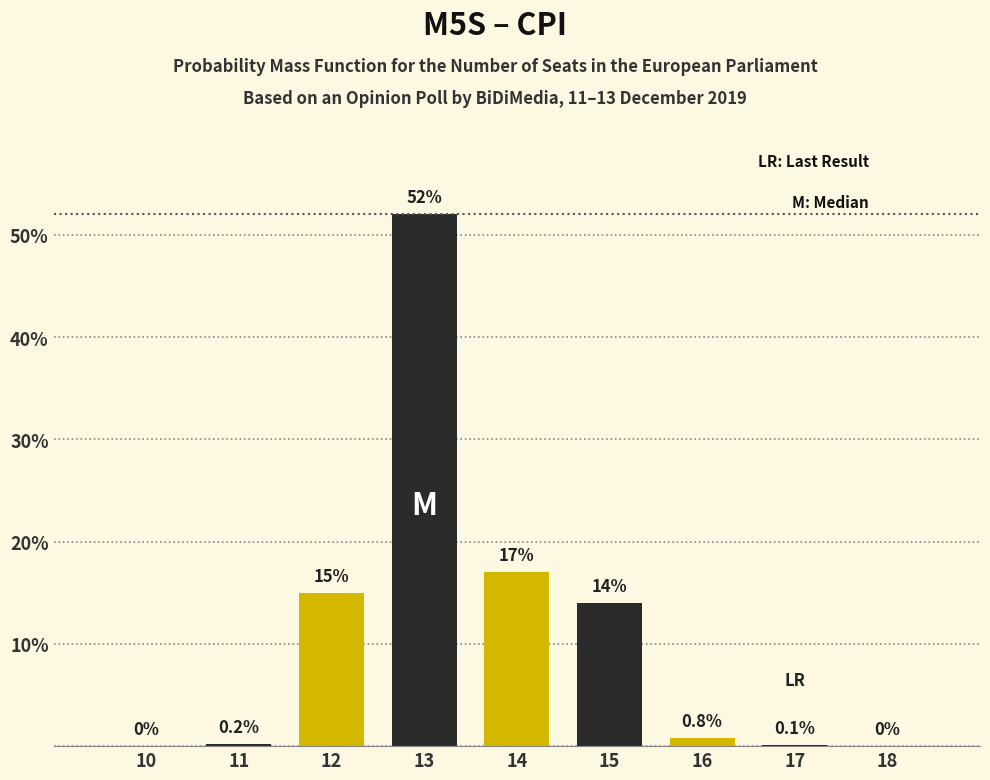

Reading left to right, extract all data points from this chart.

10=0.0	11=0.2	12=15.0	13=52.0	14=17.0	15=14.0	16=0.8	17=0.1	18=0.0